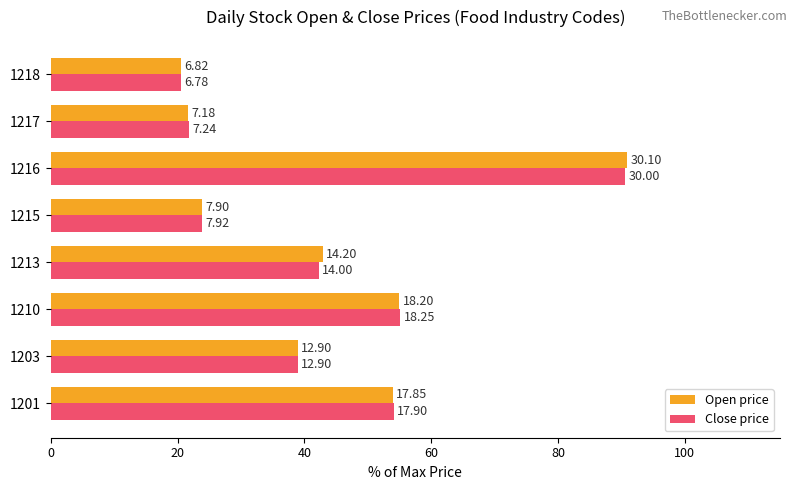

At how many categories does at least one series exceed 76?

1